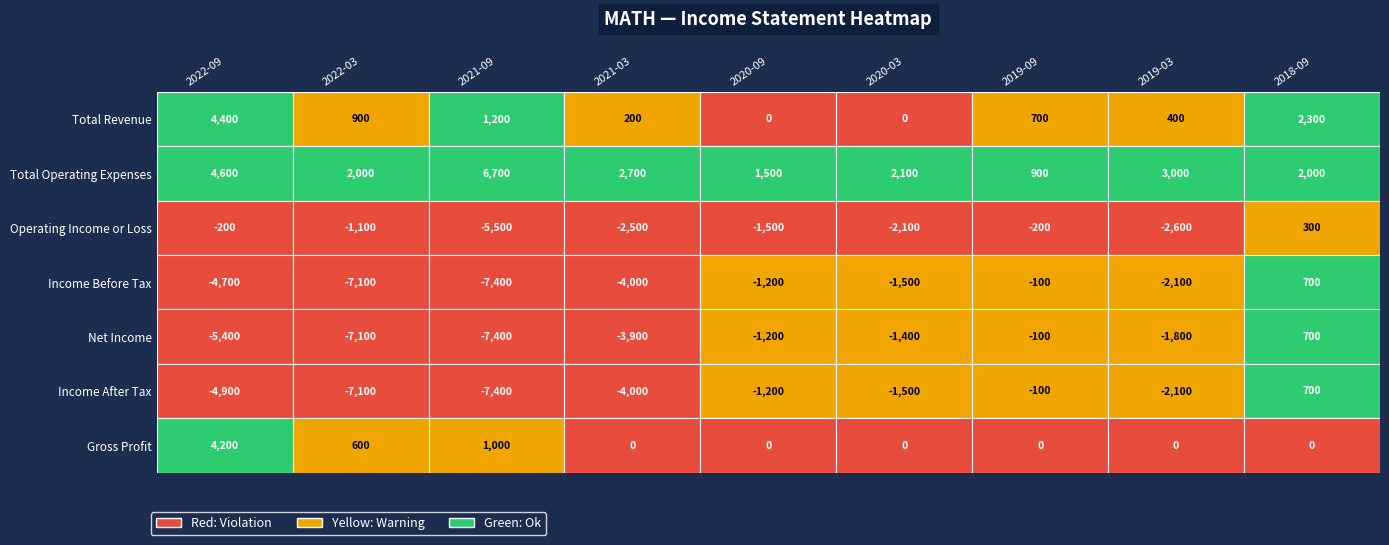

How many distinct data groups are displayed?

7